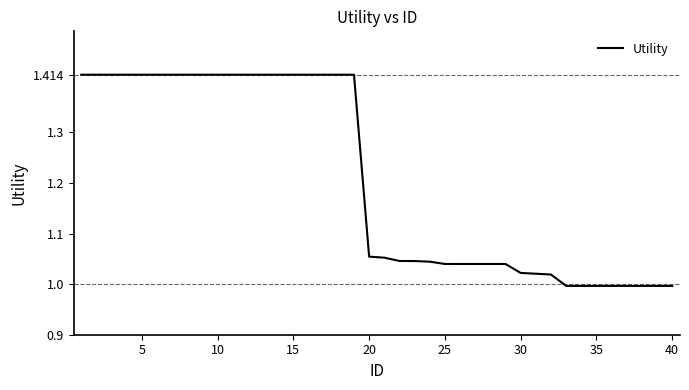

What is the difference between the maximum and minimum values?

0.4